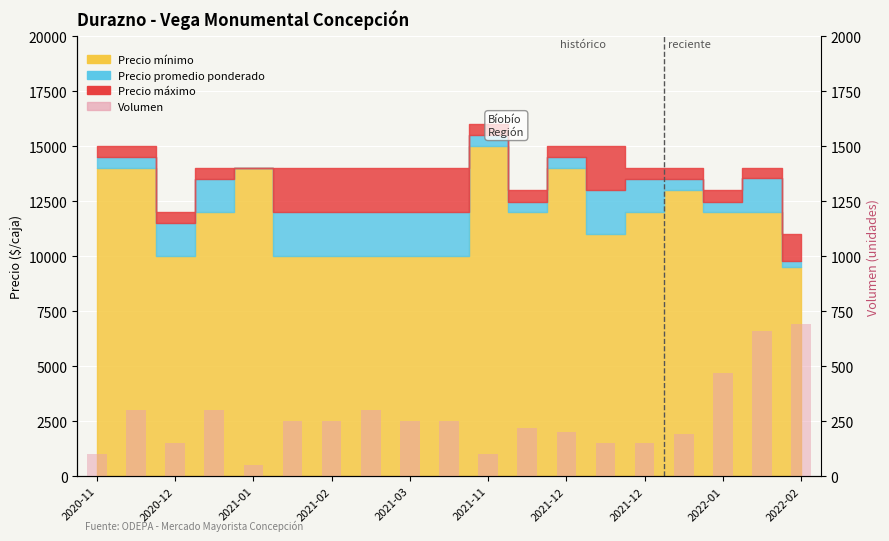

What is the difference between the second highest and second lowest values?

560